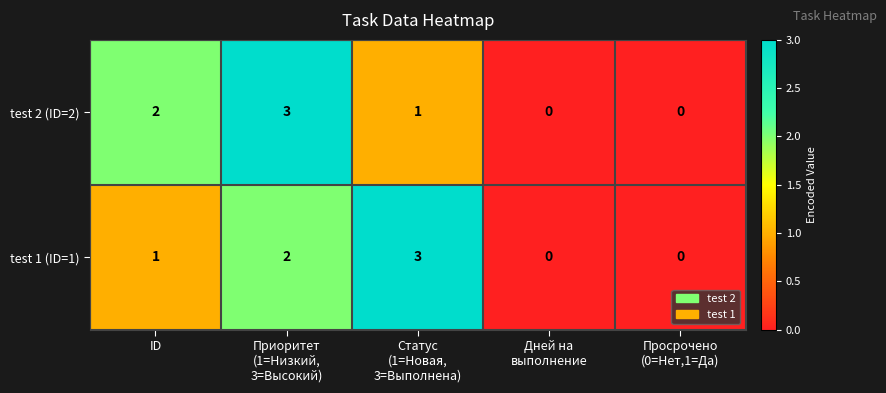

The test 2 (ID=2) series shows 1 at ID. True or false?

False